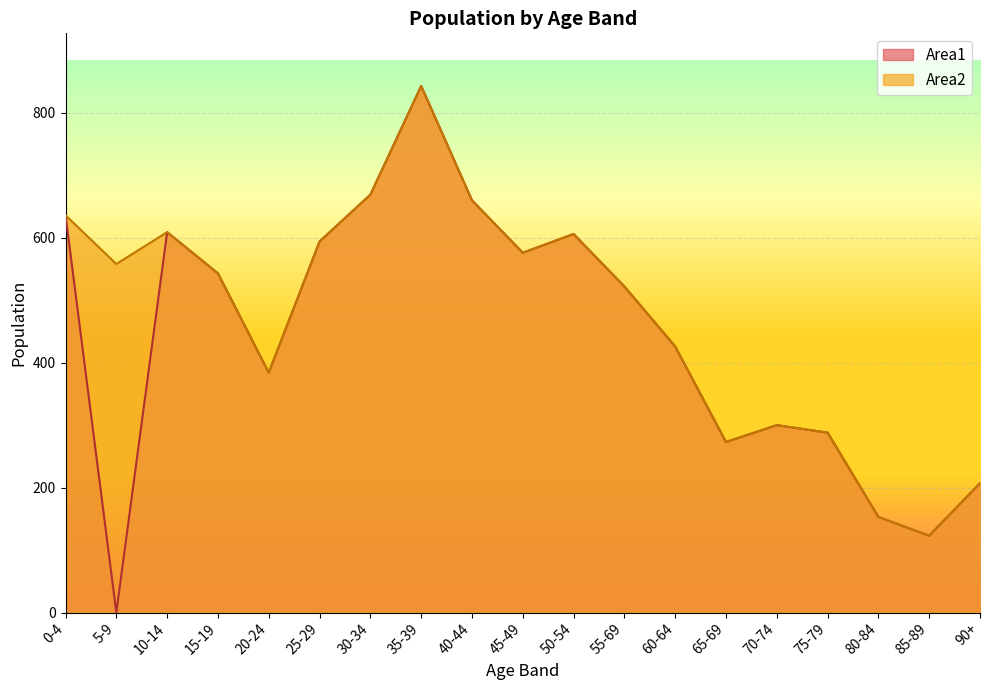

In Area1, how many points are higher than both neighbors (excluding endpoints)?

4